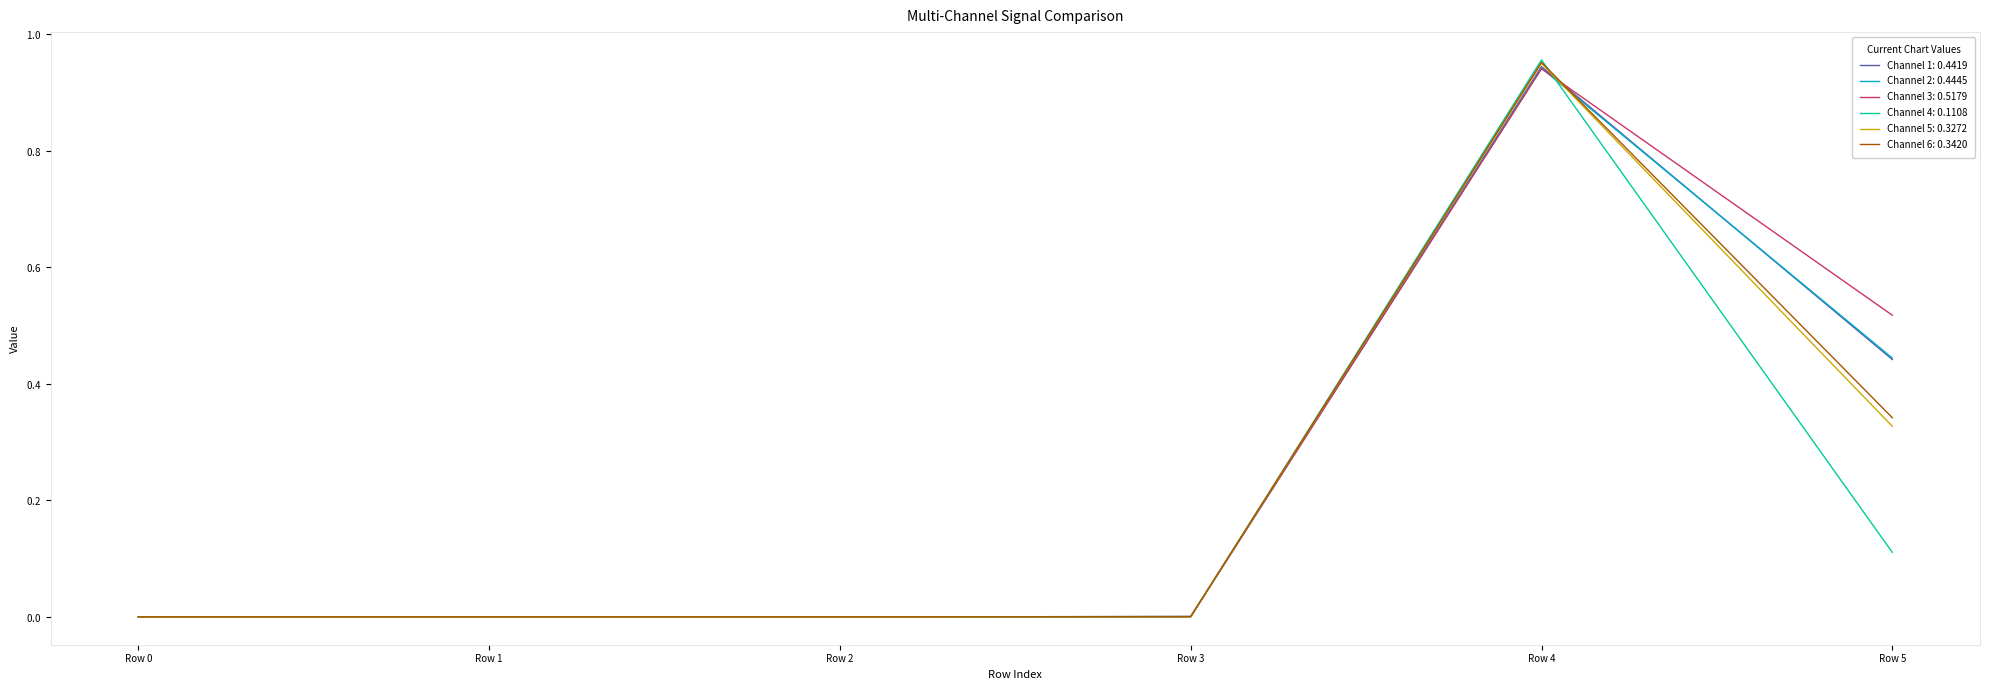

The Channel 4: series shows -0.0 at Row 2. True or false?

False